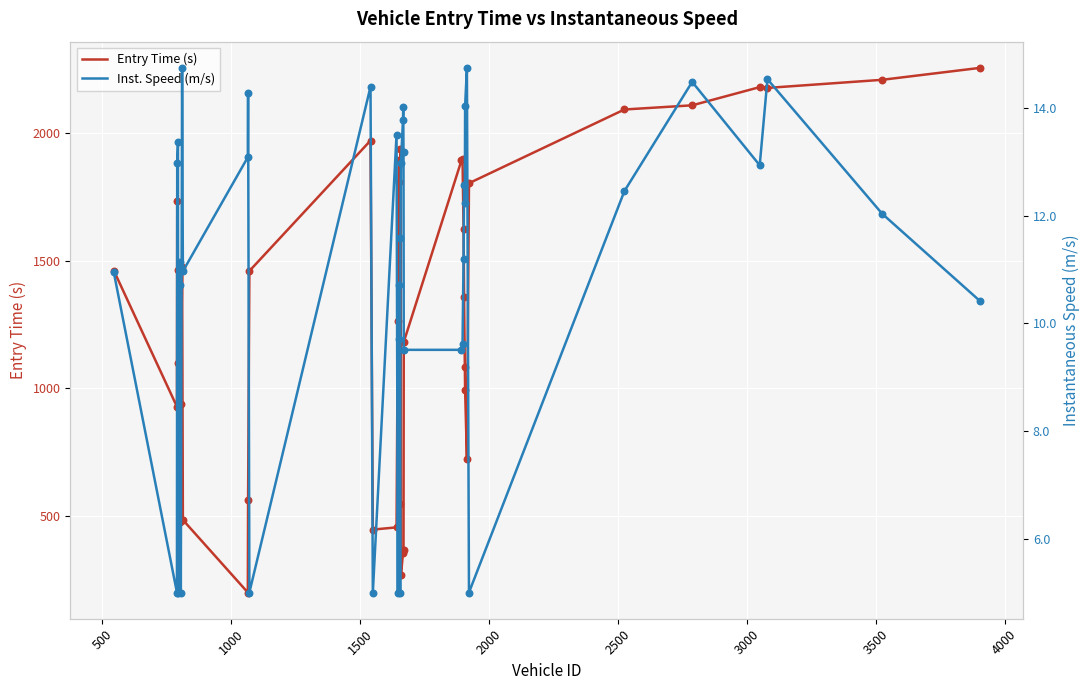

Which series reaches the minimum Y coordinate?

Inst. Speed (m/s)